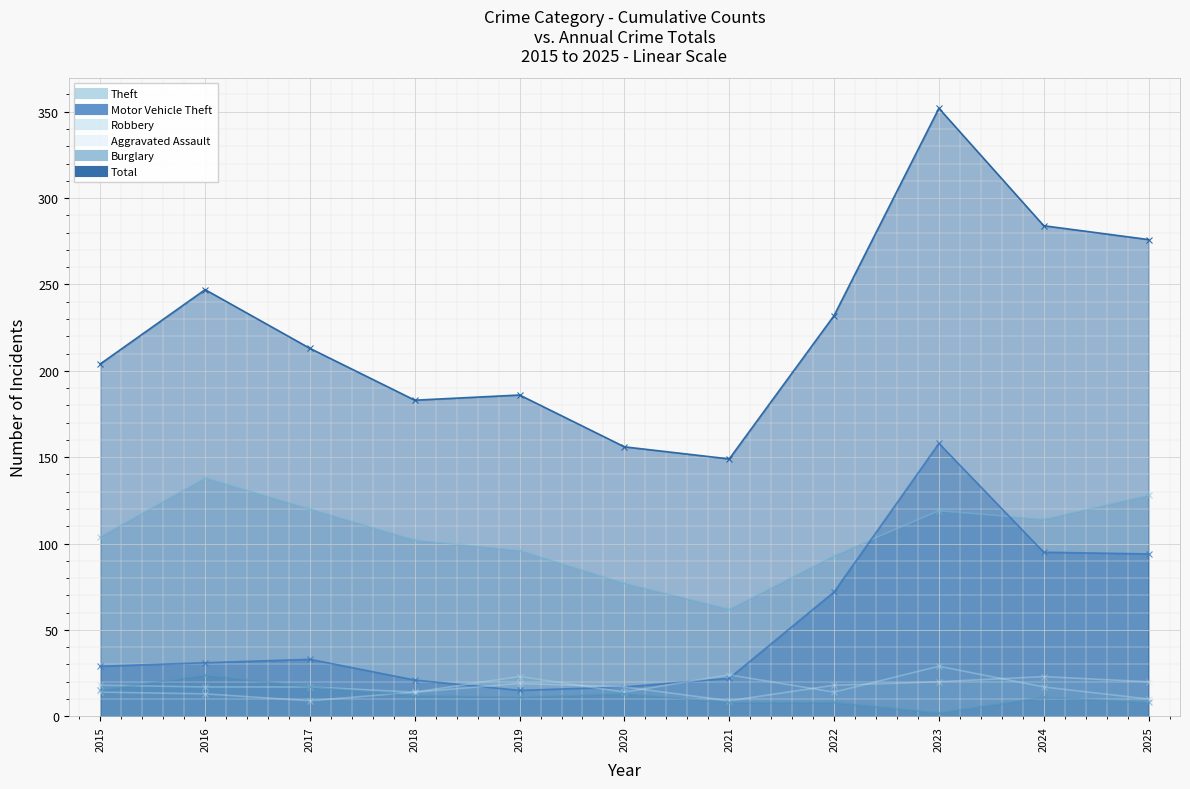

Reading right to left, extract all data points from this chart.

Theft: 2025=128	2024=114	2023=119	2022=93	2021=62	2020=77	2019=96	2018=102	2017=120	2016=138	2015=104
Motor Vehicle Theft: 2025=94	2024=95	2023=158	2022=72	2021=22	2020=17	2019=15	2018=21	2017=33	2016=31	2015=29
Robbery: 2025=10	2024=17	2023=29	2022=14	2021=24	2020=14	2019=23	2018=14	2017=17	2016=17	2015=18
Aggravated Assault: 2025=20	2024=23	2023=20	2022=18	2021=9	2020=17	2019=19	2018=14	2017=9	2016=13	2015=14
Burglary: 2025=8	2024=11	2023=2	2022=8	2021=8	2020=13	2019=11	2018=12	2017=17	2016=24	2015=15
Total: 2025=276	2024=284	2023=352	2022=232	2021=149	2020=156	2019=186	2018=183	2017=213	2016=247	2015=204